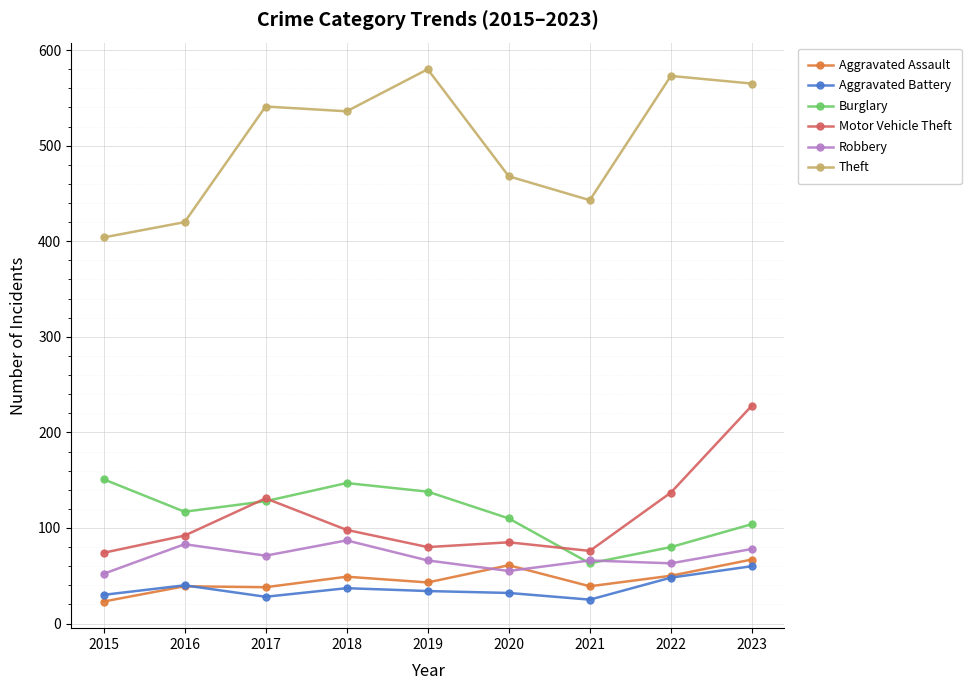

The Theft series shows 127 at 2022. True or false?

False